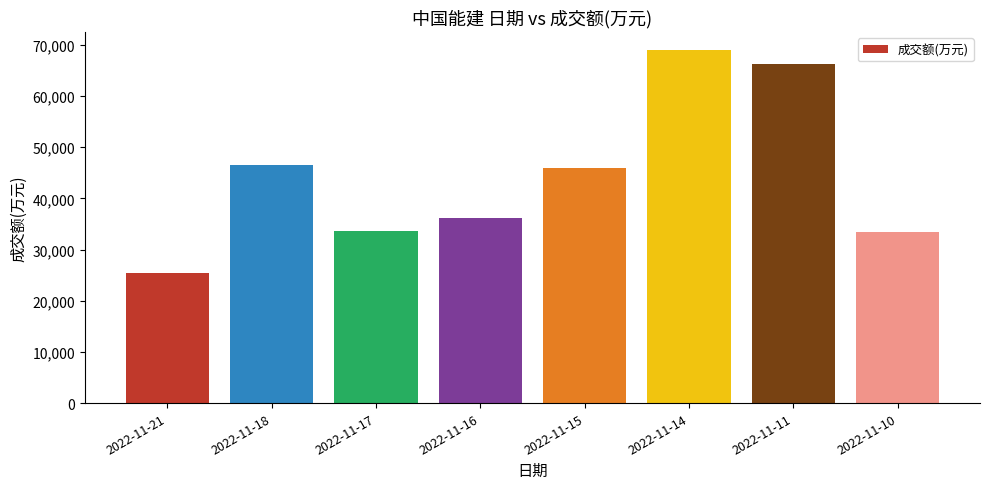

What is the value of the 4th bar from the left?

36141